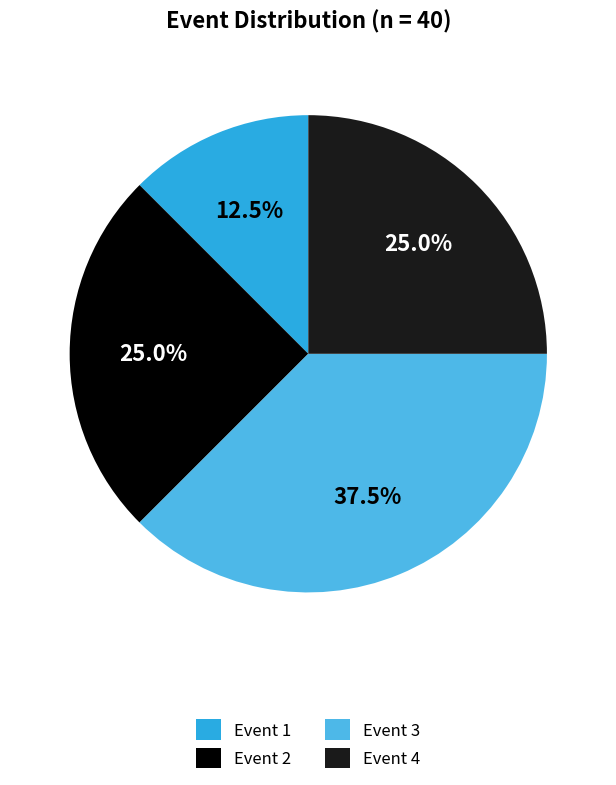

How many segments does this pie chart have?

4